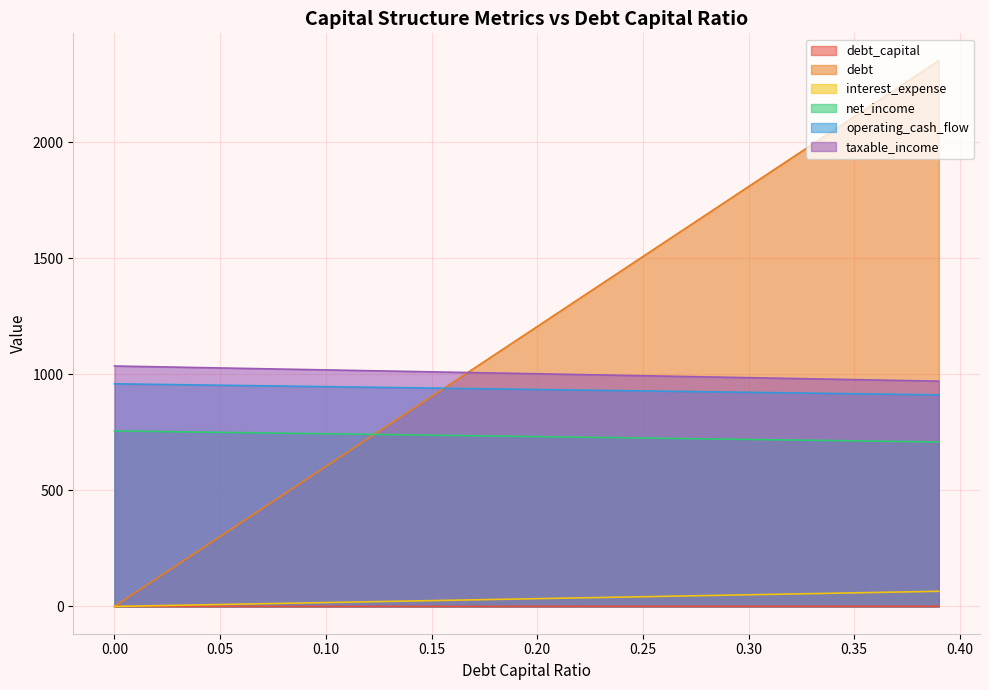

What is the spread (max minus min) of values at 0.23?

1386.9